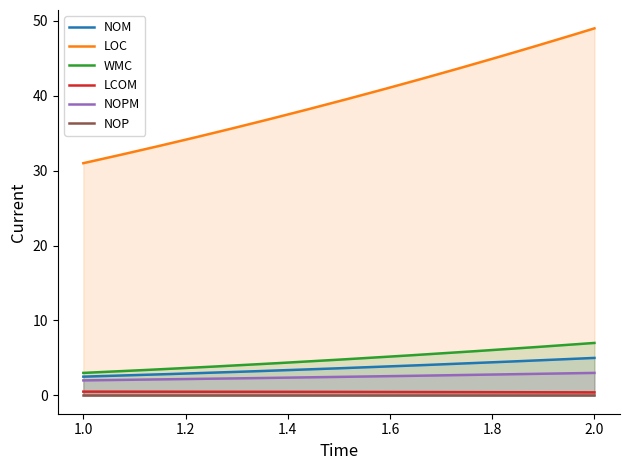

What is the minimum value for WMC?

3.0